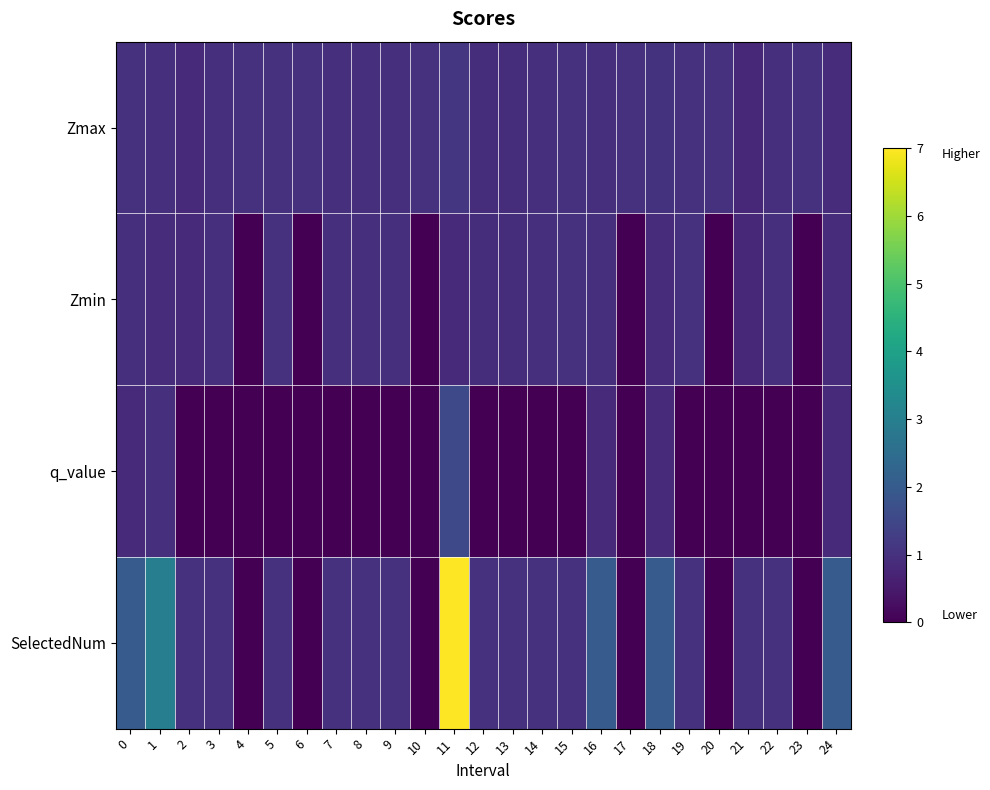

What is the total value across all series at 4?

1.0